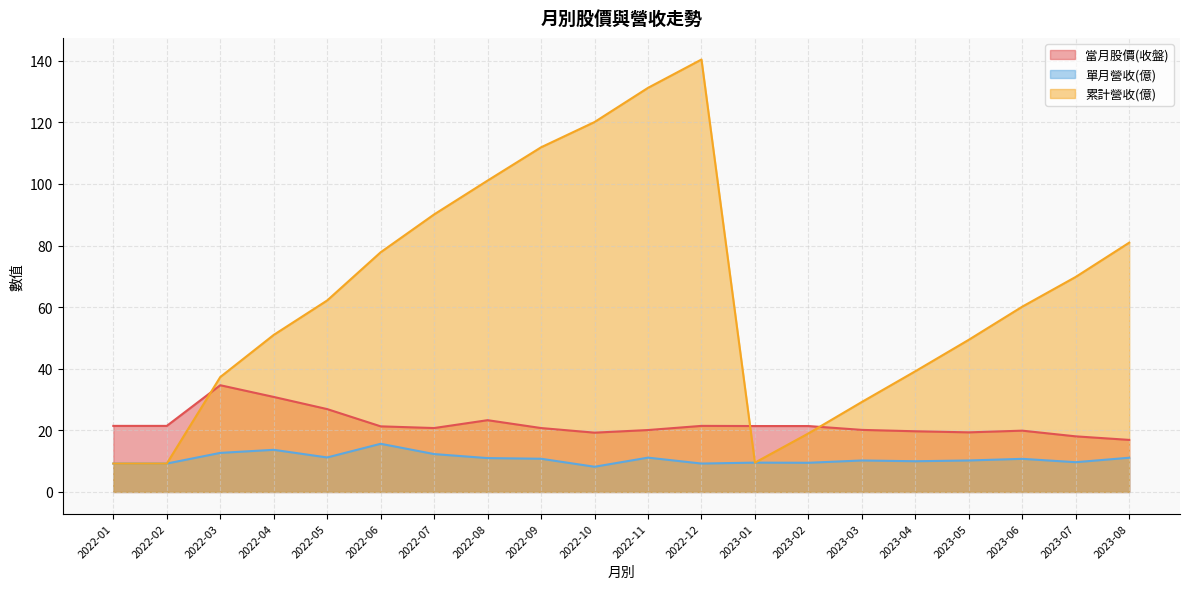

What is the total value across all series at 2023-03?

59.6